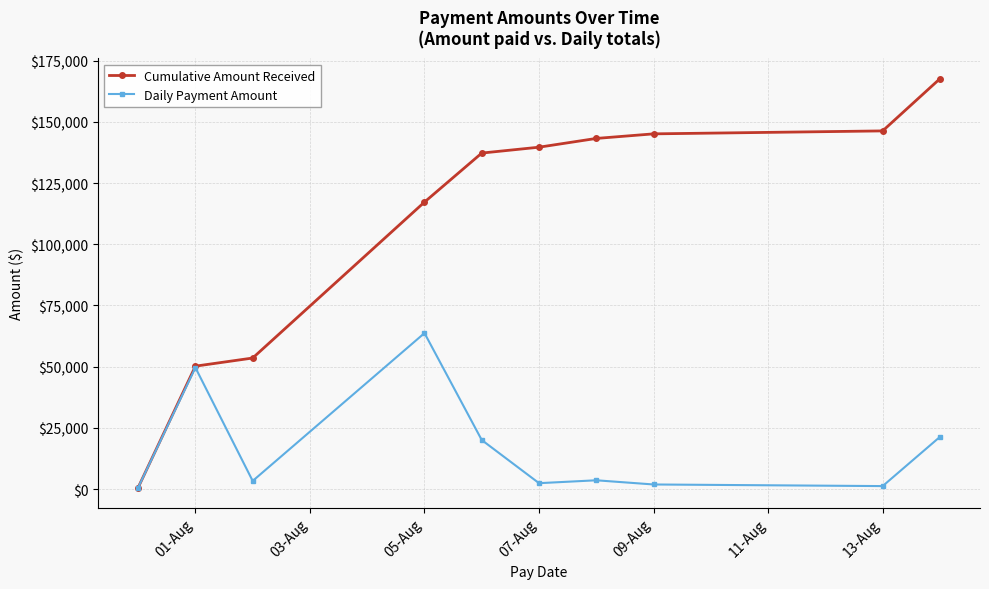

What is the maximum value for Cumulative Amount Received?

167612.9